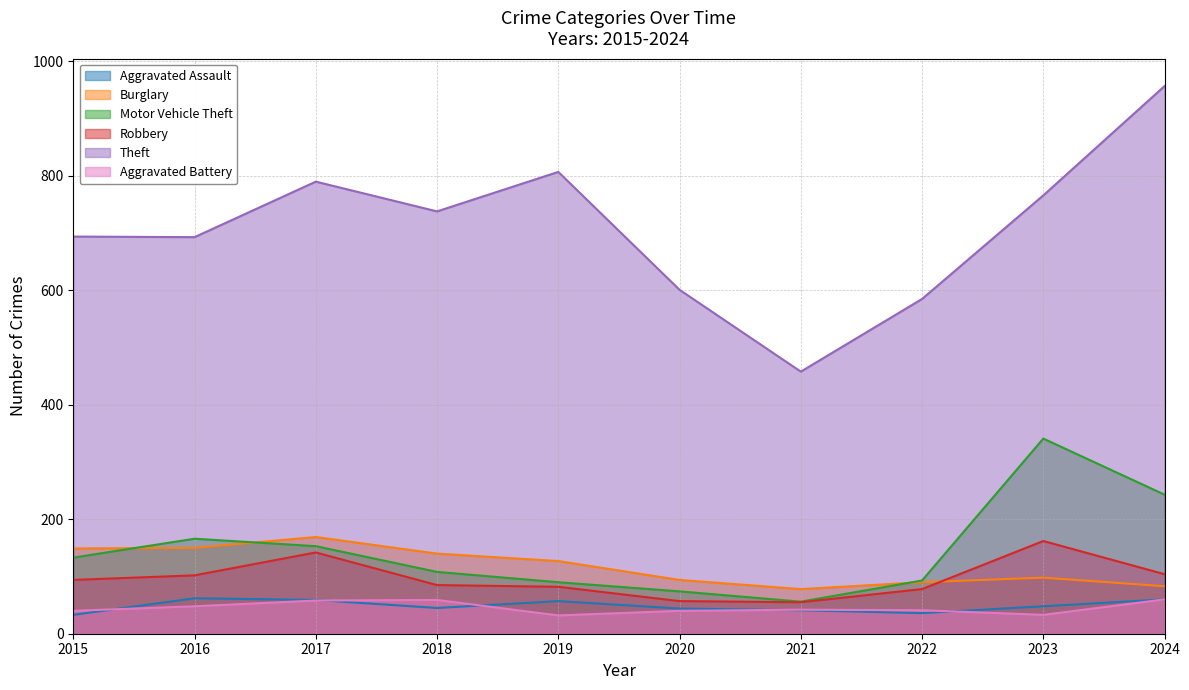

Reading left to right, transcribe all the data shown in this chart.

Aggravated Assault: 2015=33	2016=62	2017=59	2018=45	2019=57	2020=44	2021=41	2022=36	2023=48	2024=60
Burglary: 2015=149	2016=150	2017=169	2018=140	2019=127	2020=94	2021=78	2022=90	2023=98	2024=83
Motor Vehicle Theft: 2015=133	2016=166	2017=153	2018=108	2019=90	2020=74	2021=56	2022=93	2023=341	2024=243
Robbery: 2015=94	2016=102	2017=142	2018=85	2019=82	2020=57	2021=55	2022=78	2023=162	2024=104
Theft: 2015=694	2016=693	2017=790	2018=738	2019=807	2020=601	2021=458	2022=585	2023=766	2024=957
Aggravated Battery: 2015=40	2016=48	2017=58	2018=59	2019=32	2020=40	2021=42	2022=41	2023=33	2024=60